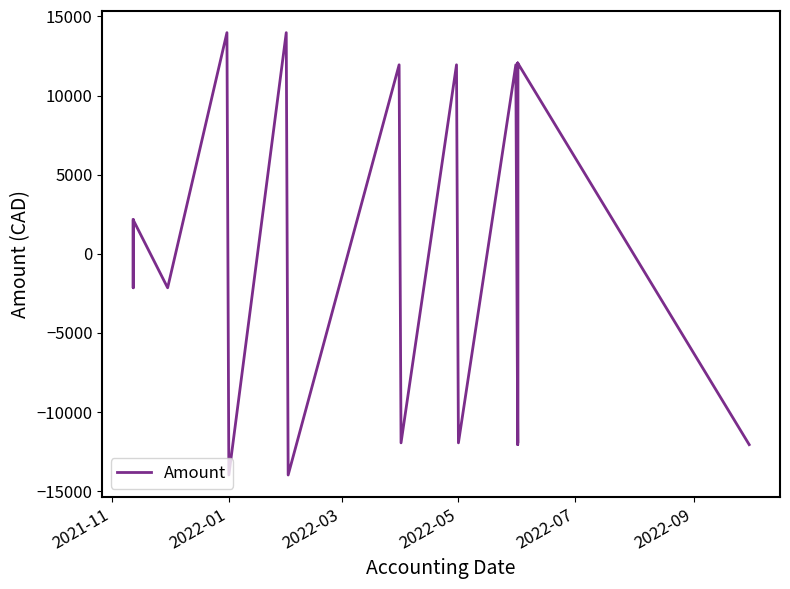

Reading left to right, what are all the values shown in this chart?

2147.0	-2147.0	2147.0	-2147.0	13977.0	-13977.0	13977.0	-13977.0	11945.2	-11945.2	11945.2	-11945.2	11945.2	-11945.2	12058.2	-12058.2	12058.2	-12058.2